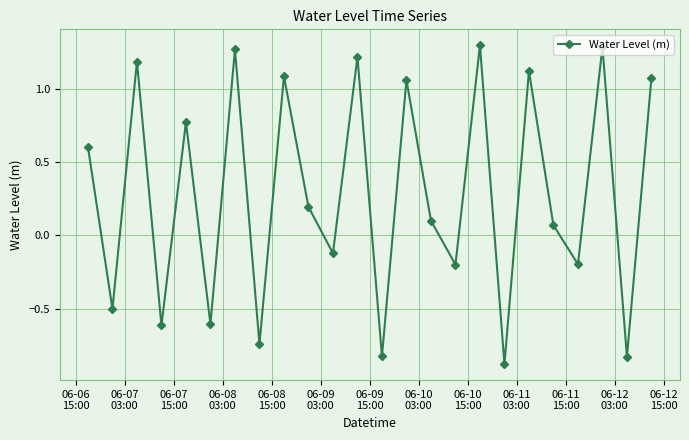

What is the smallest value displayed?

-0.9